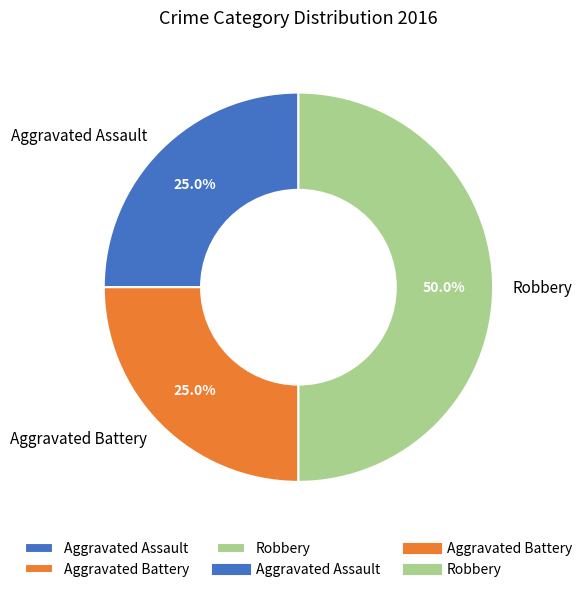

The Aggravated Assault slice represents 33% of the pie. True or false?

False